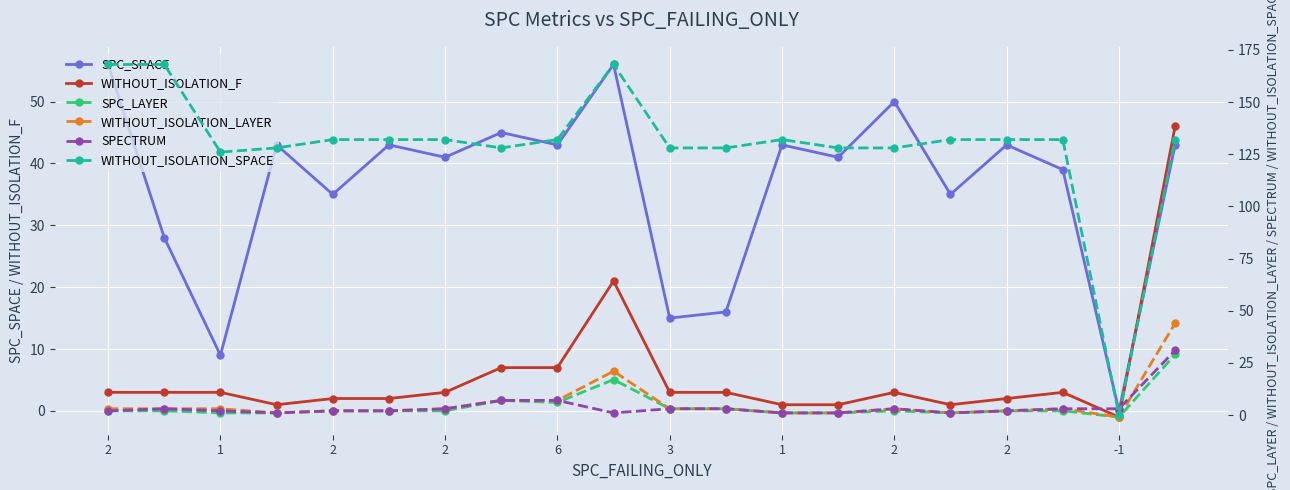

Reading right to left, transcribe all the data shown in this chart.

SPC_SPACE: 43	0	39	43	35	50	41	43	16	15	56	43	45	41	43	35	43	9	28	56
WITHOUT_ISOLATION_F: 46	-1	3	2	1	3	1	1	3	3	21	7	7	3	2	2	1	3	3	3
SPC_LAYER: 29	-1	2	2	1	2	1	1	3	3	17	6	7	2	2	2	1	1	2	2
WITHOUT_ISOLATION_LAYER: 44	-1	3	2	1	3	1	1	3	3	21	7	7	3	2	2	1	3	3	3
SPECTRUM: 31	3	3	2	1	3	1	1	3	3	1	7	7	3	2	2	1	2	3	2
WITHOUT_ISOLATION_SPACE: 132	0	132	132	132	128	128	132	128	128	168	132	128	132	132	132	128	126	168	168